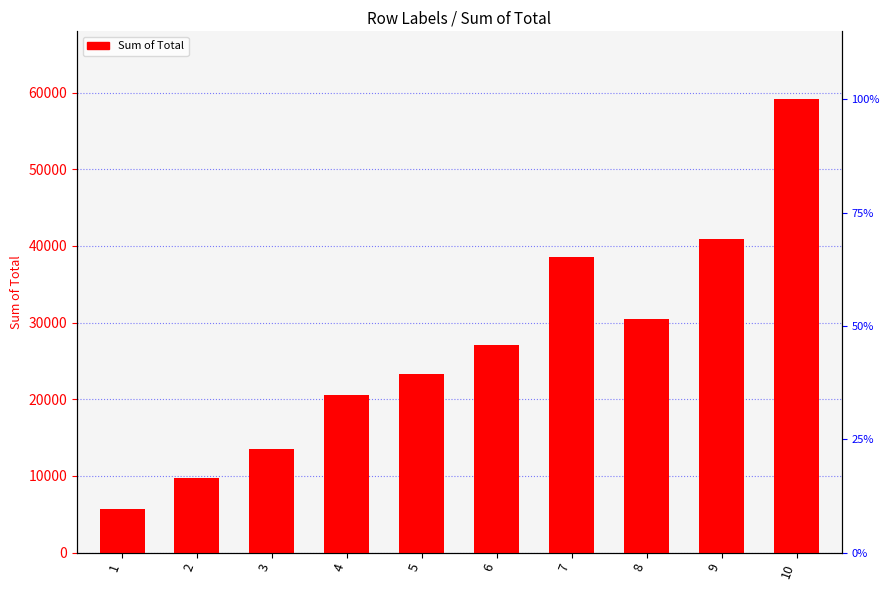

List the labels in order of value, largest first.

10, 9, 7, 8, 6, 5, 4, 3, 2, 1